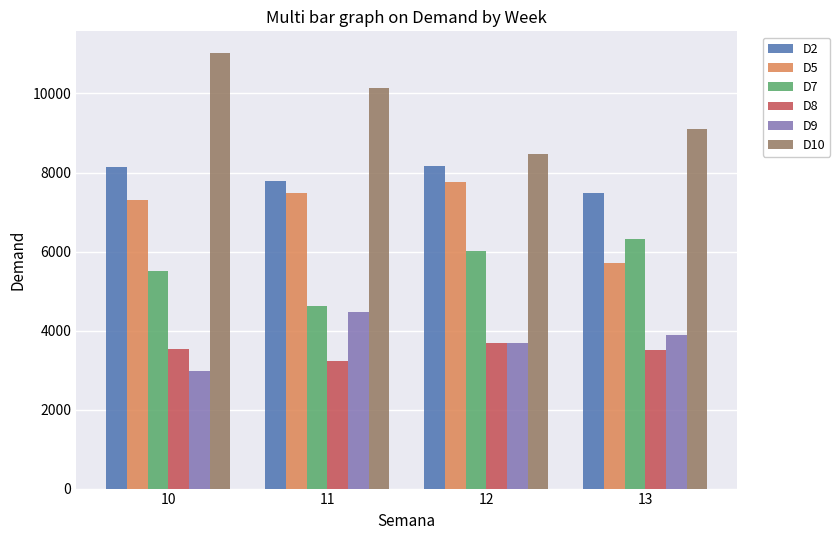

At which label is D2 closest to 7812?

11